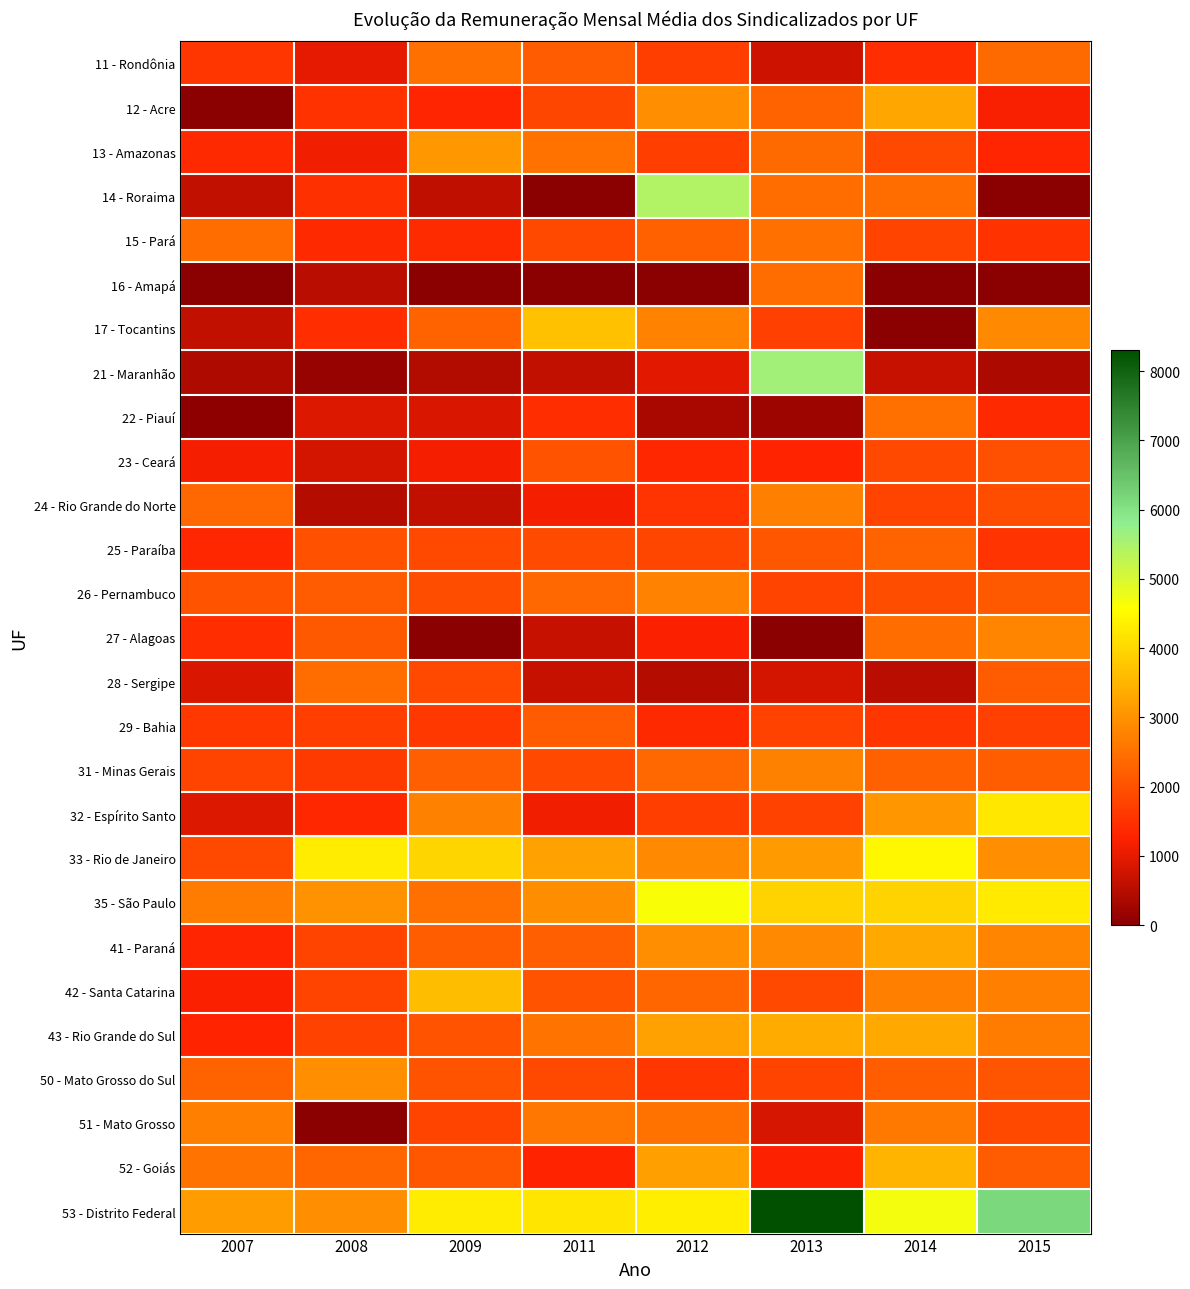

Between 2012 and 2008, which is larger?

2012